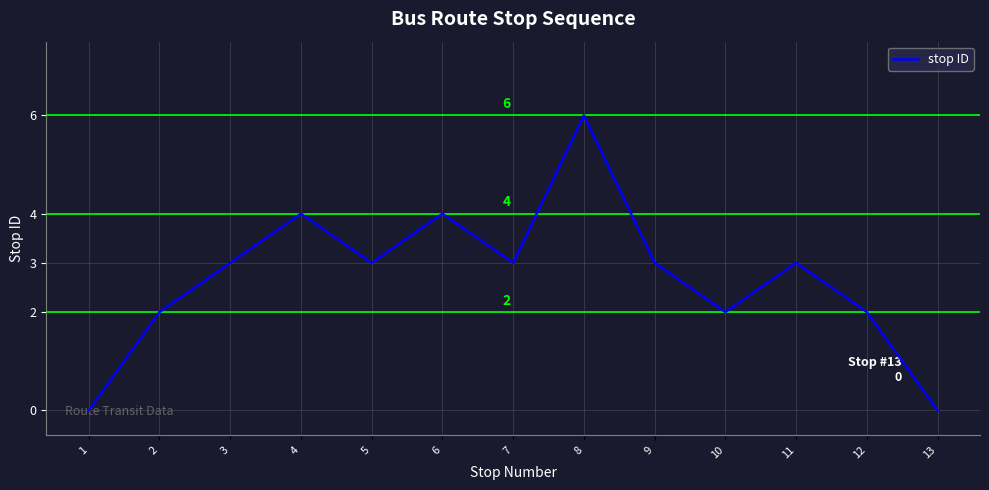

Reading right to left, transcribe all the data shown in this chart.

13=0	12=2	11=3	10=2	9=3	8=6	7=3	6=4	5=3	4=4	3=3	2=2	1=0